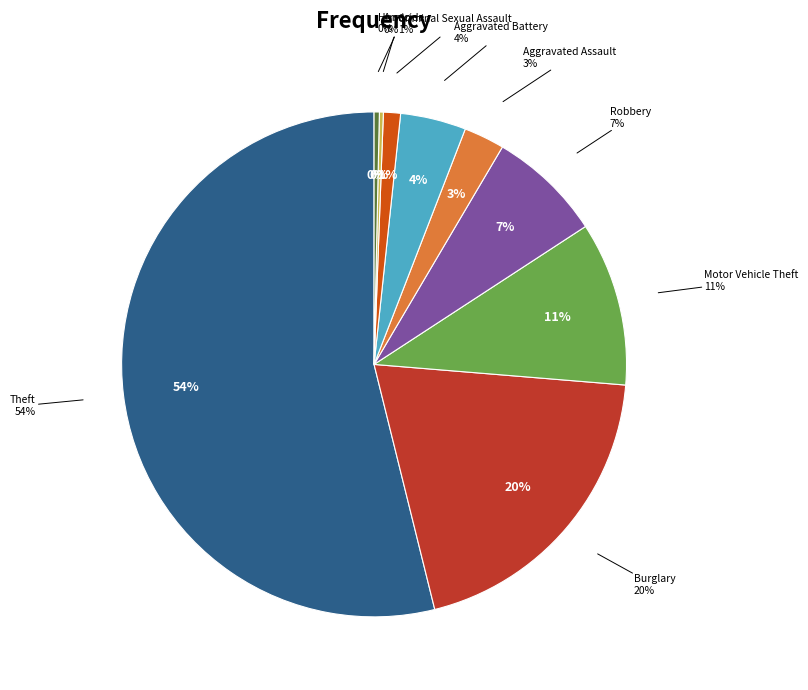

Which has a higher value, Arson or Aggravated Battery?

Aggravated Battery